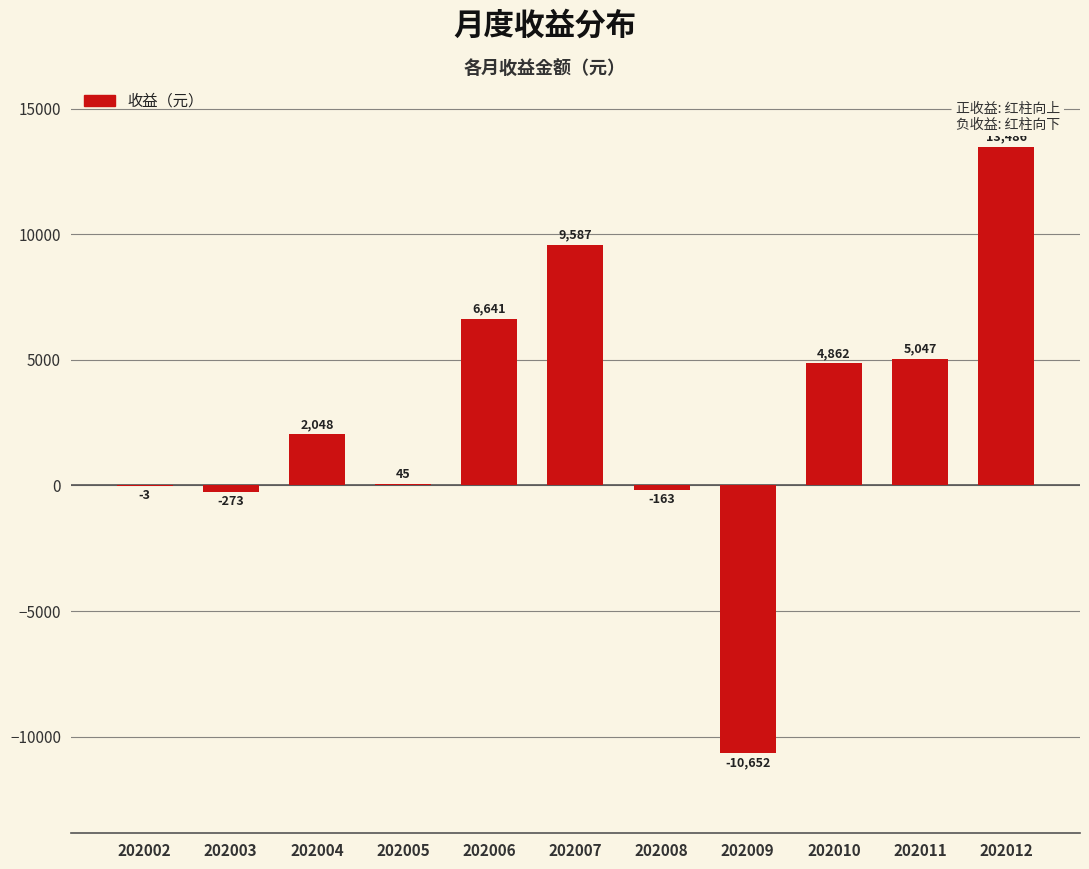

At which category does the chart reach its peak across all series?

202012